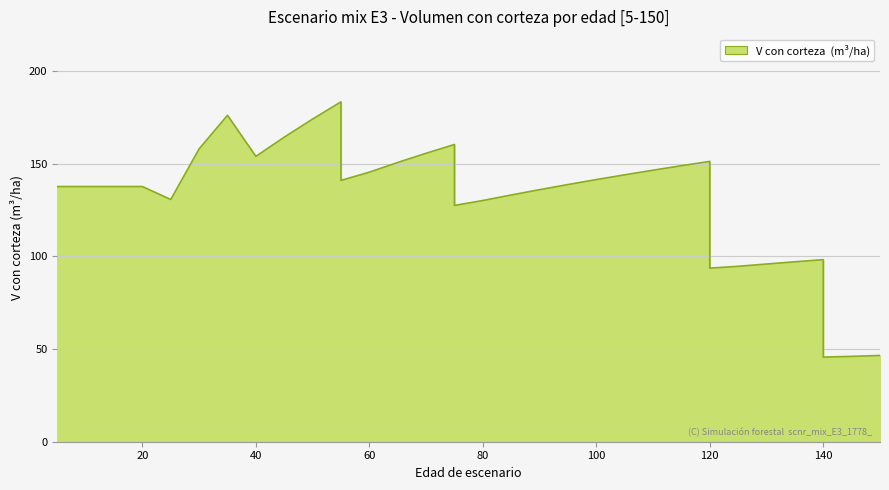

What is the approximate value at 150?

46.5